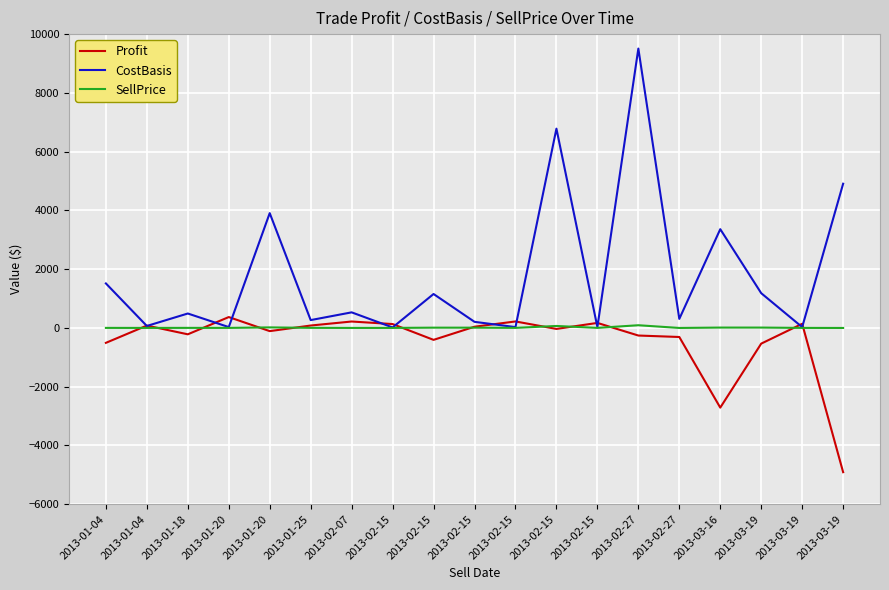

Which series has the largest range (max minus min)?

CostBasis